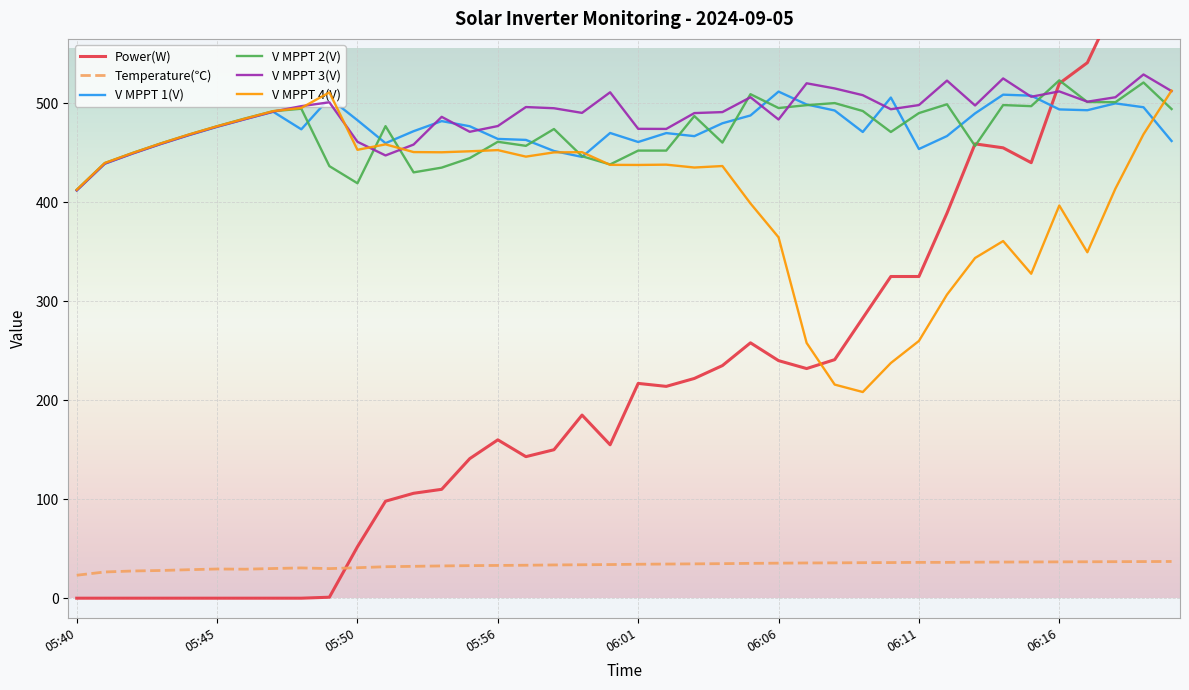

Which series changed the most between 17 and 24?

Power(W)